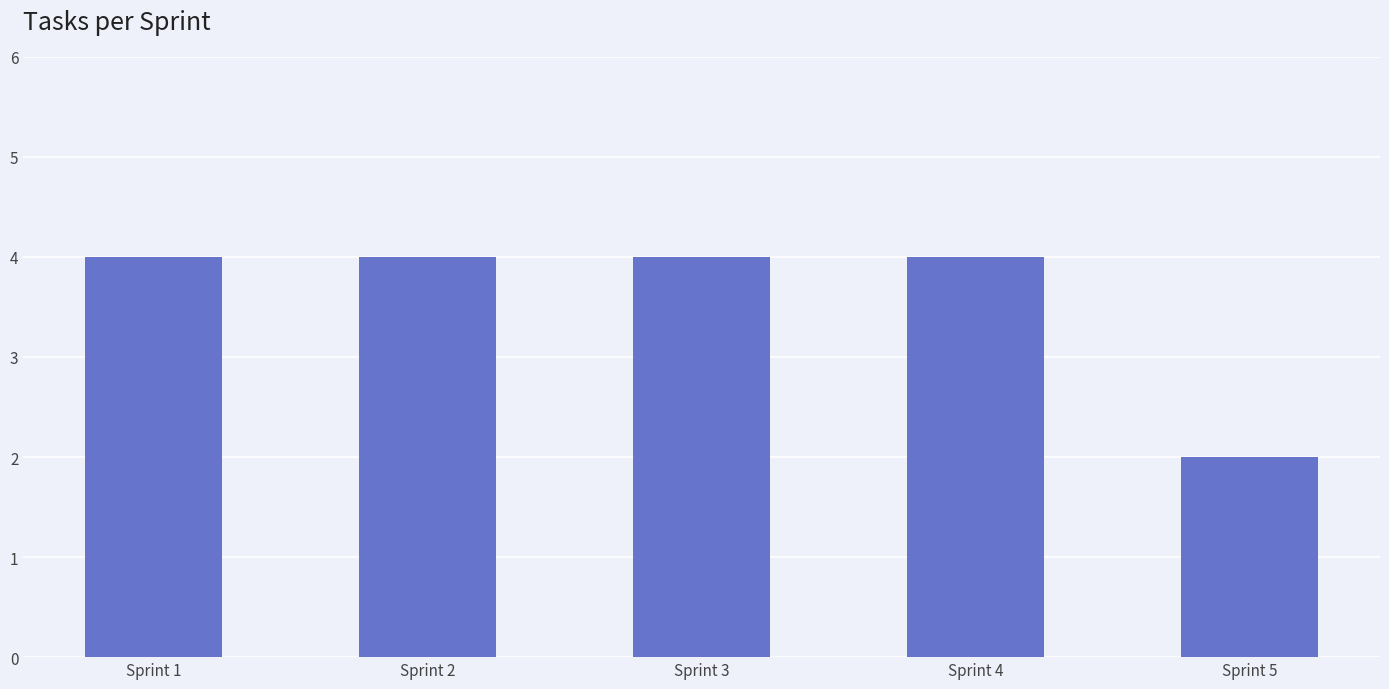

What is the value of the 4th bar from the left?

4